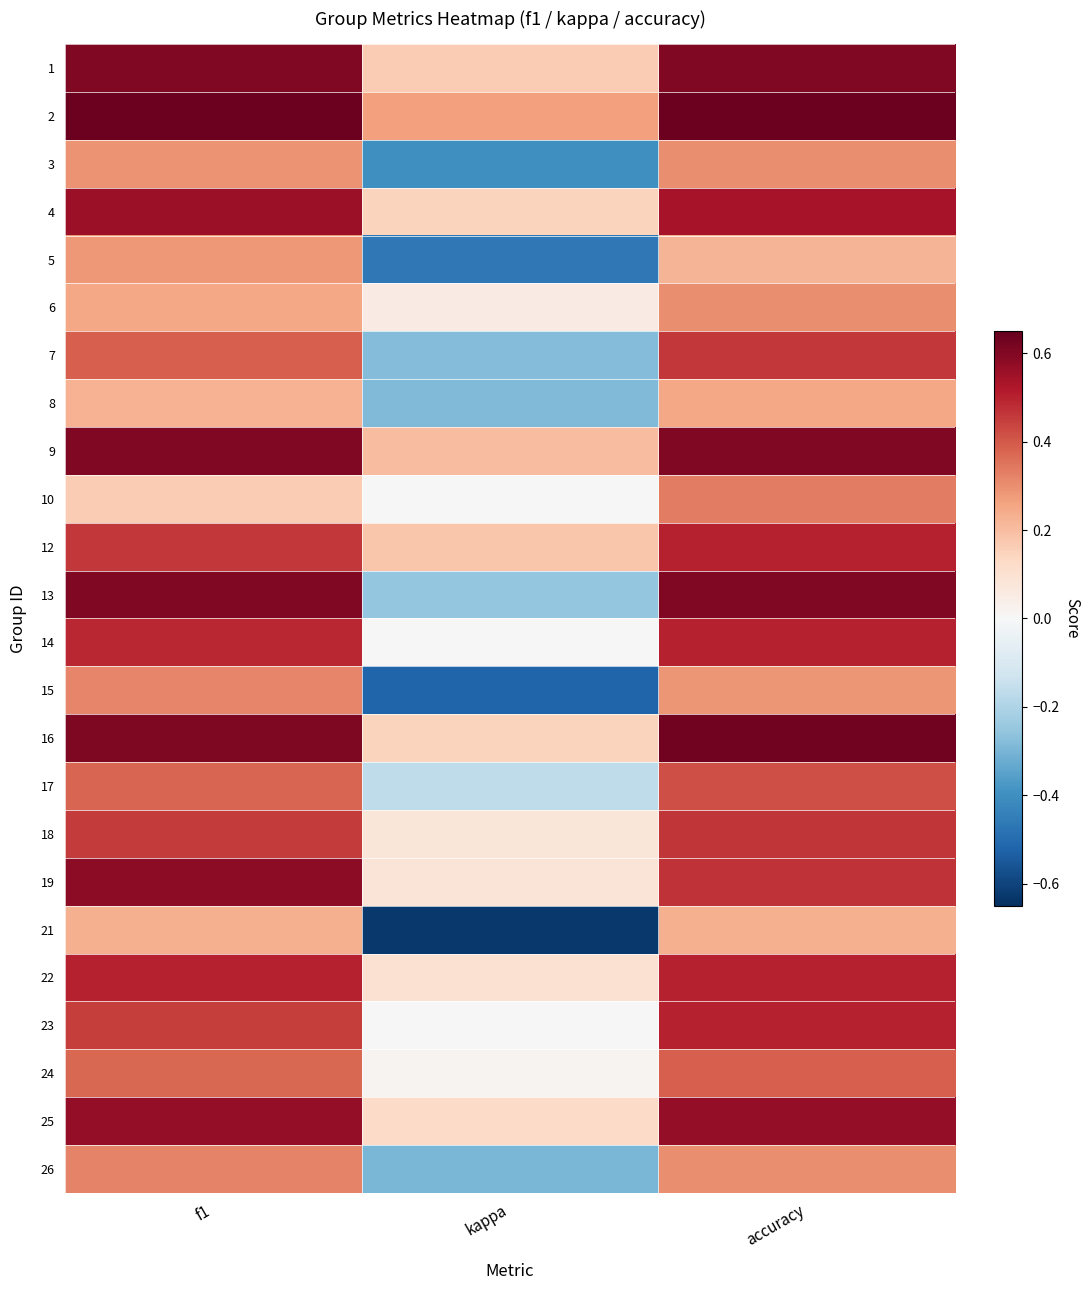

Reading left to right, list all the values displayed in this chart.

1: f1=0.6	kappa=0.2	accuracy=0.6
2: f1=0.6	kappa=0.3	accuracy=0.6
3: f1=0.3	kappa=-0.4	accuracy=0.3
4: f1=0.6	kappa=0.1	accuracy=0.5
5: f1=0.3	kappa=-0.5	accuracy=0.2
6: f1=0.3	kappa=0.1	accuracy=0.3
7: f1=0.4	kappa=-0.3	accuracy=0.5
8: f1=0.2	kappa=-0.3	accuracy=0.2
9: f1=0.6	kappa=0.2	accuracy=0.6
10: f1=0.2	kappa=0.0	accuracy=0.3
12: f1=0.5	kappa=0.2	accuracy=0.5
13: f1=0.6	kappa=-0.2	accuracy=0.6
14: f1=0.5	kappa=0.0	accuracy=0.5
15: f1=0.3	kappa=-0.5	accuracy=0.3
16: f1=0.6	kappa=0.1	accuracy=0.6
17: f1=0.4	kappa=-0.2	accuracy=0.4
18: f1=0.5	kappa=0.1	accuracy=0.5
19: f1=0.6	kappa=0.1	accuracy=0.5
21: f1=0.2	kappa=-0.6	accuracy=0.2
22: f1=0.5	kappa=0.1	accuracy=0.5
23: f1=0.5	kappa=0.0	accuracy=0.5
24: f1=0.4	kappa=0.0	accuracy=0.4
25: f1=0.6	kappa=0.1	accuracy=0.6
26: f1=0.3	kappa=-0.3	accuracy=0.3